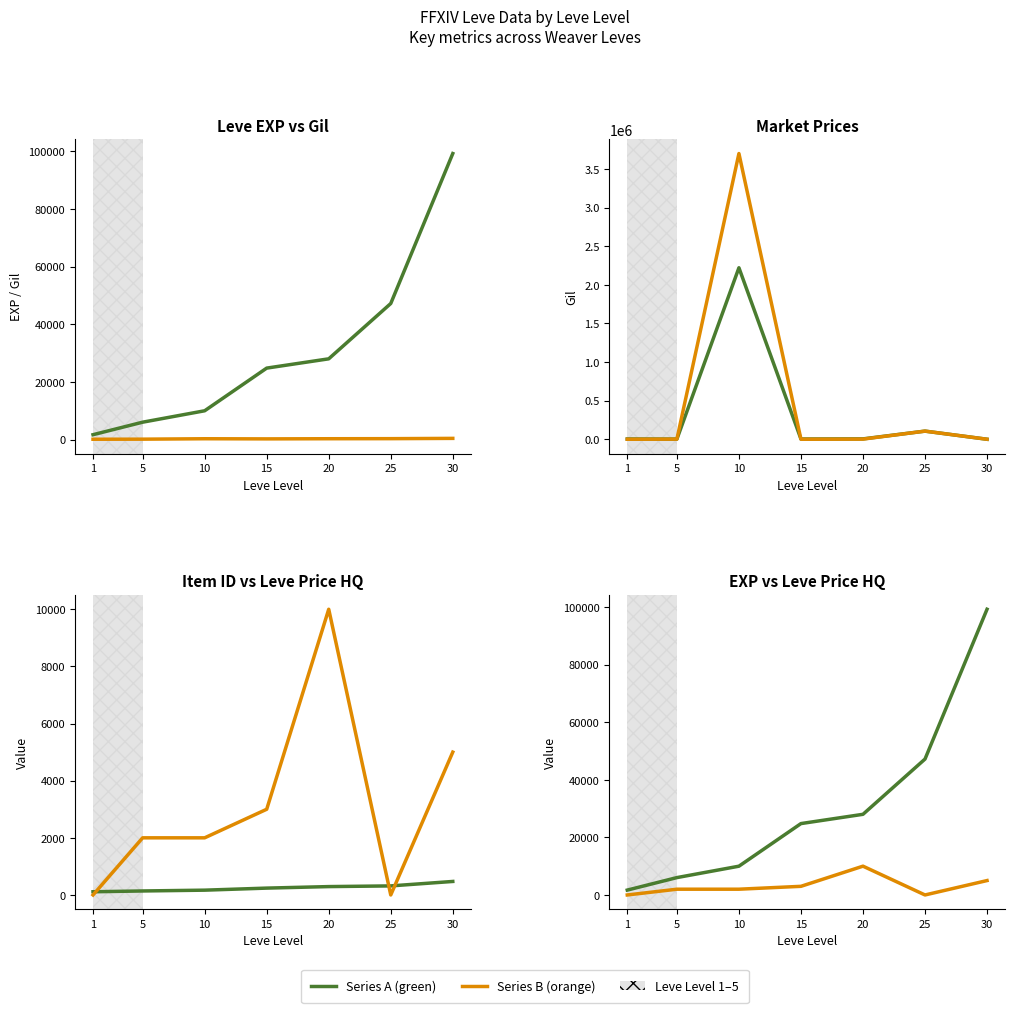

What is the difference between the second highest and second lowest values in the Leve EXP series?

41170